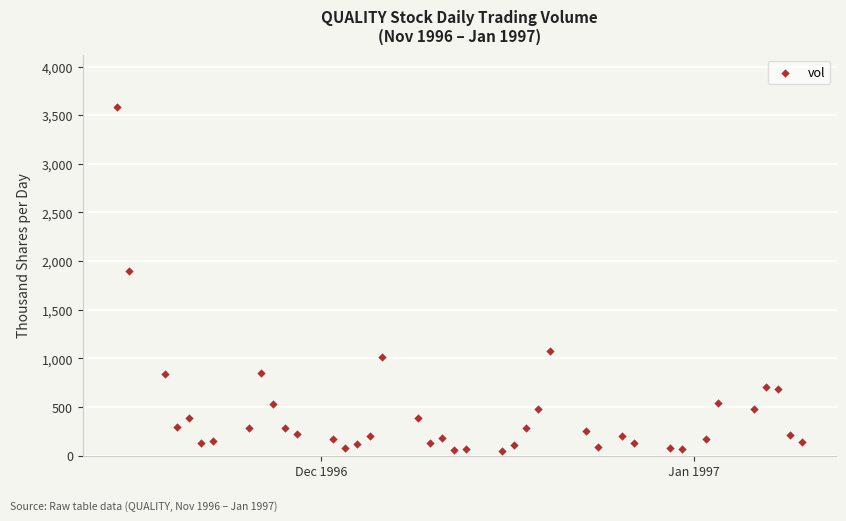

What is the range of Y values (max minus min)?

3540